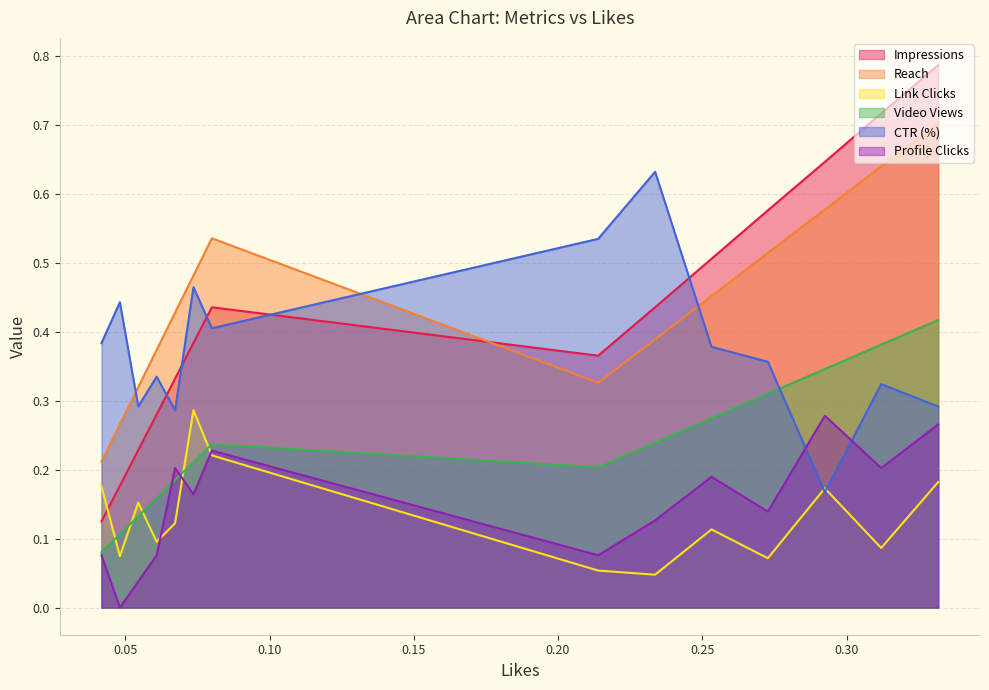

After their last crossing, which series has the higher values: Impressions or Reach?

Impressions